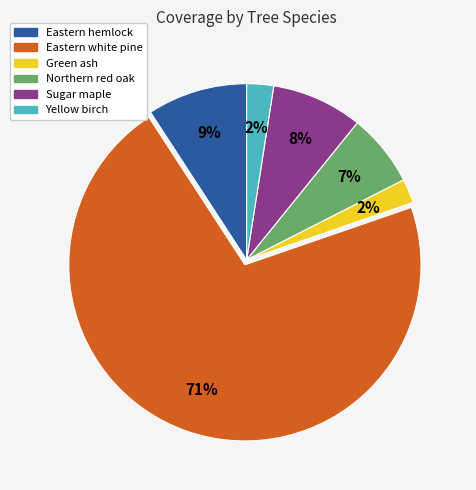

How many slices are in this pie chart?

6